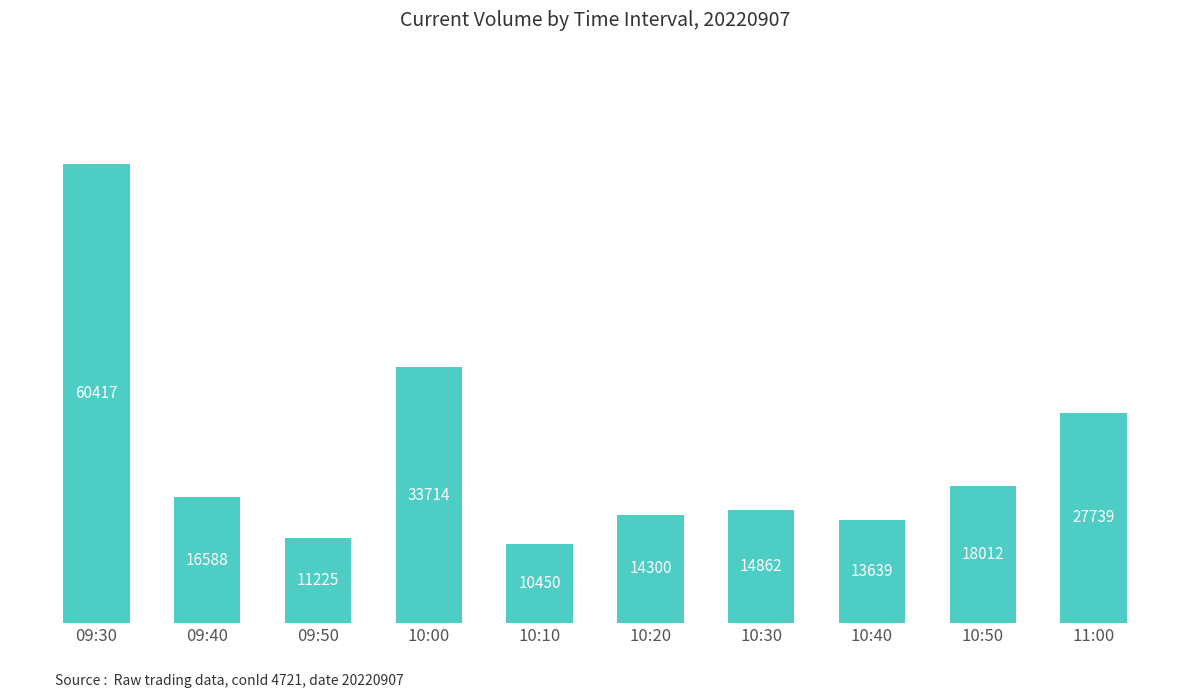

How many data points are less than 16588?

5